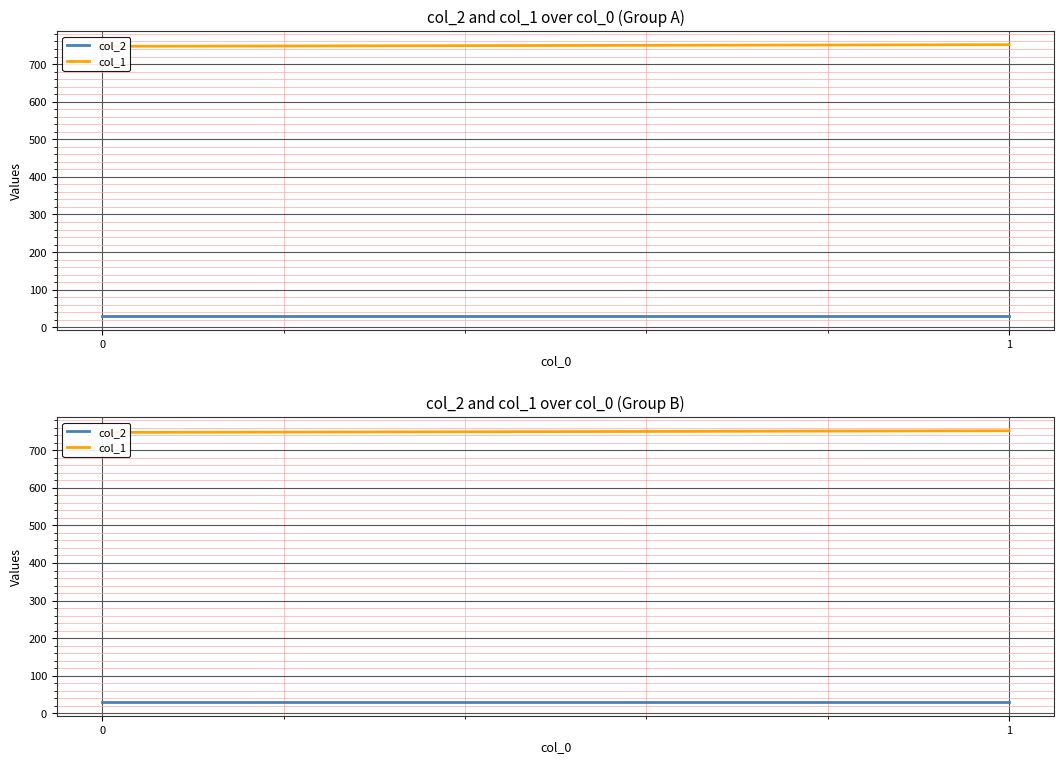

The col_1 series shows 747.2 at 0. True or false?

True